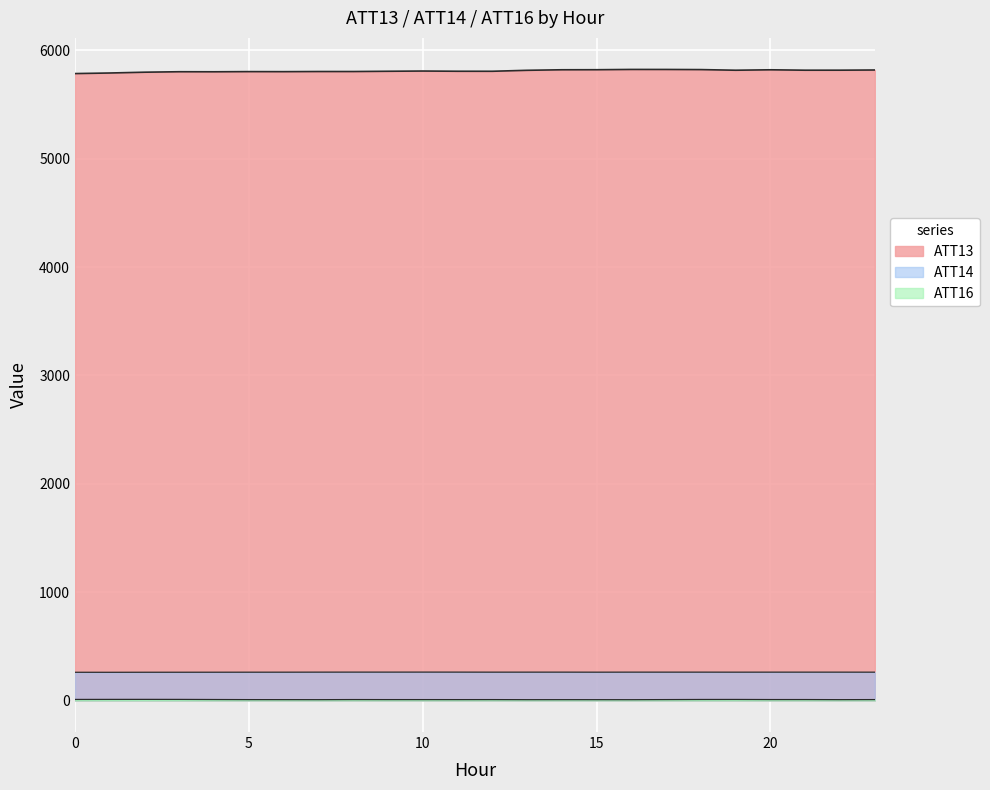

True or false: ATT14 has a value of 175.6 at 12.

False